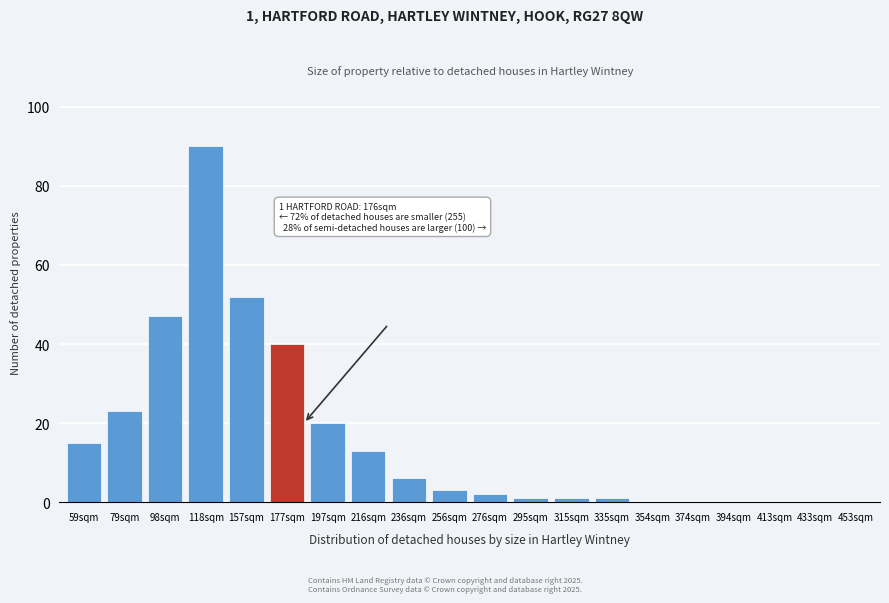

Reading left to right, list all the values displayed in this chart.

59sqm=15	79sqm=23	98sqm=47	118sqm=90	157sqm=52	177sqm=40	197sqm=20	216sqm=13	236sqm=6	256sqm=3	276sqm=2	295sqm=1	315sqm=1	335sqm=1	354sqm=0	374sqm=0	394sqm=0	413sqm=0	433sqm=0	453sqm=0